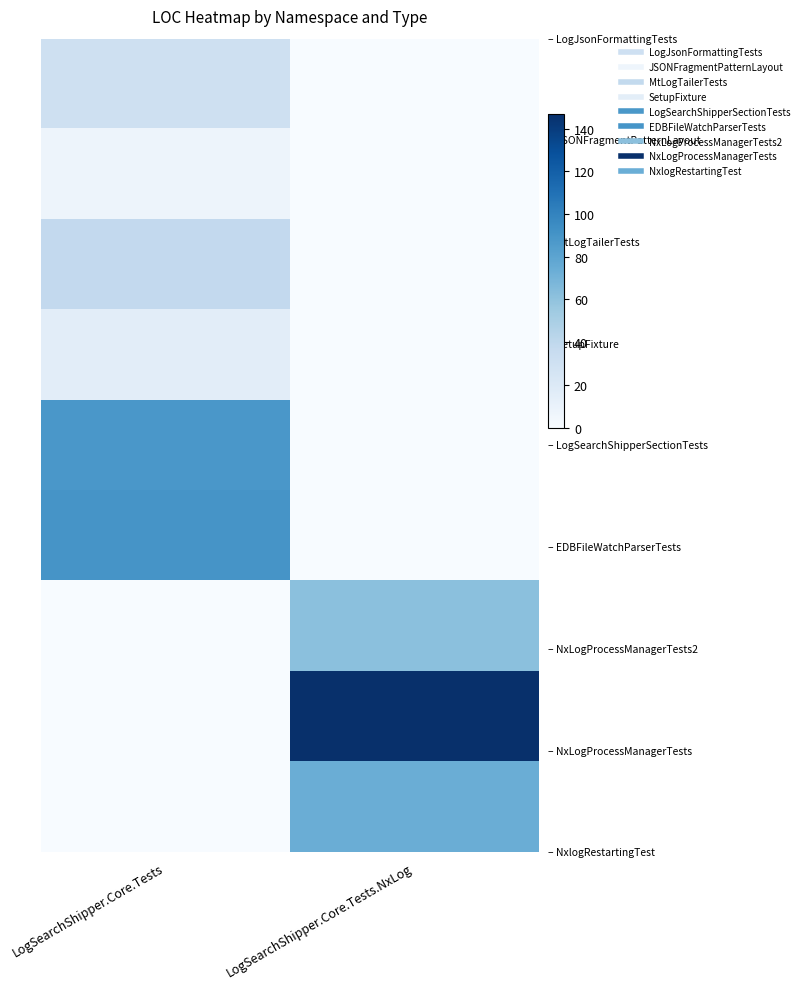

Which has a higher value, LogSearchShipper.Core.Tests or LogSearchShipper.Core.Tests.NxLog?

LogSearchShipper.Core.Tests